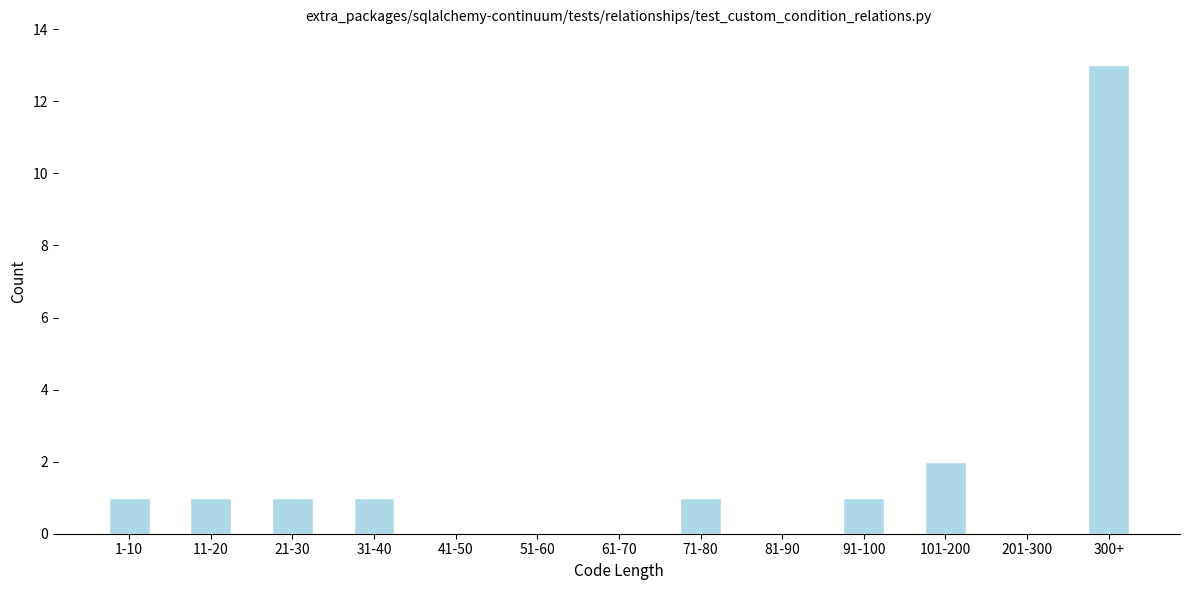

Reading right to left, extract all data points from this chart.

300+=13	201-300=0	101-200=2	91-100=1	81-90=0	71-80=1	61-70=0	51-60=0	41-50=0	31-40=1	21-30=1	11-20=1	1-10=1